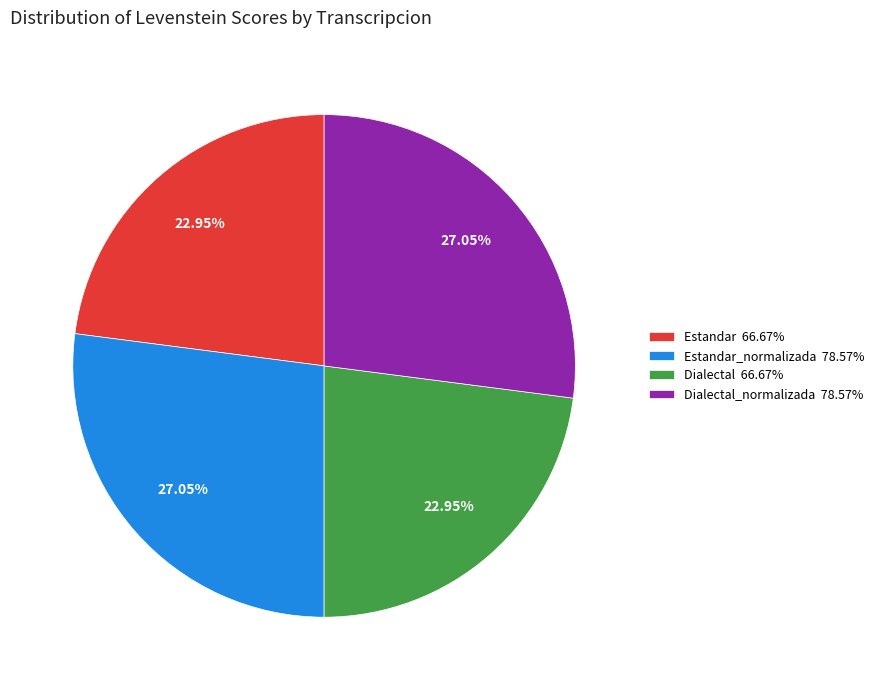

Is there any slice that represents more than half of the pie?

No